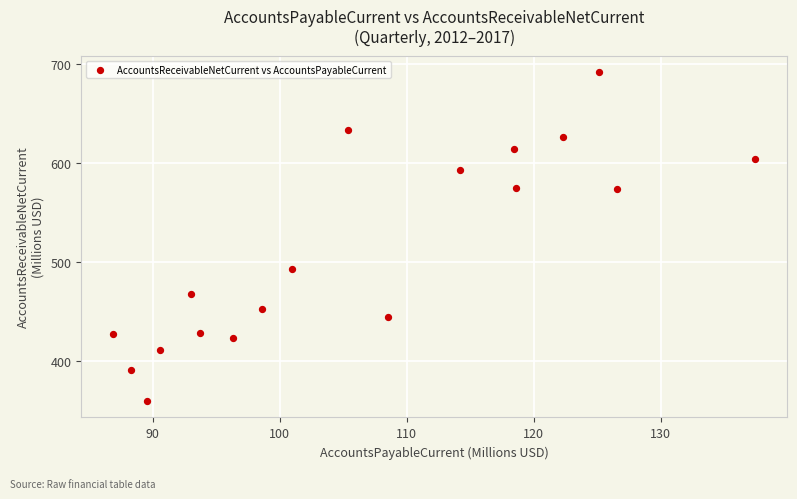

What is the range of X values (max minus min)?

50.5